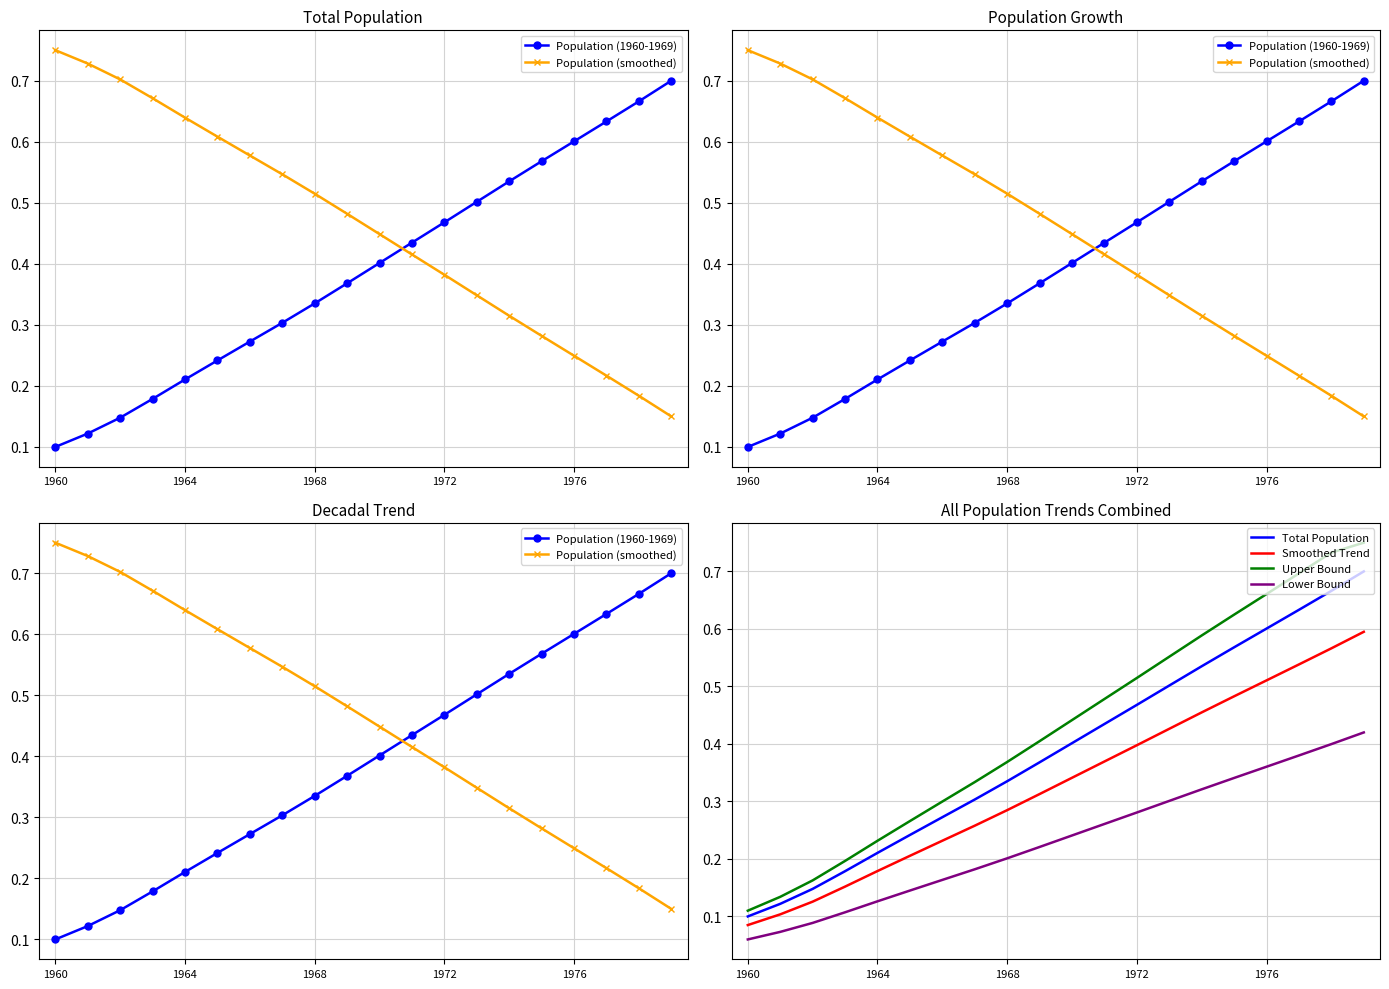

True or false: Lower Bound and Smoothed Trend cross at least once.

False